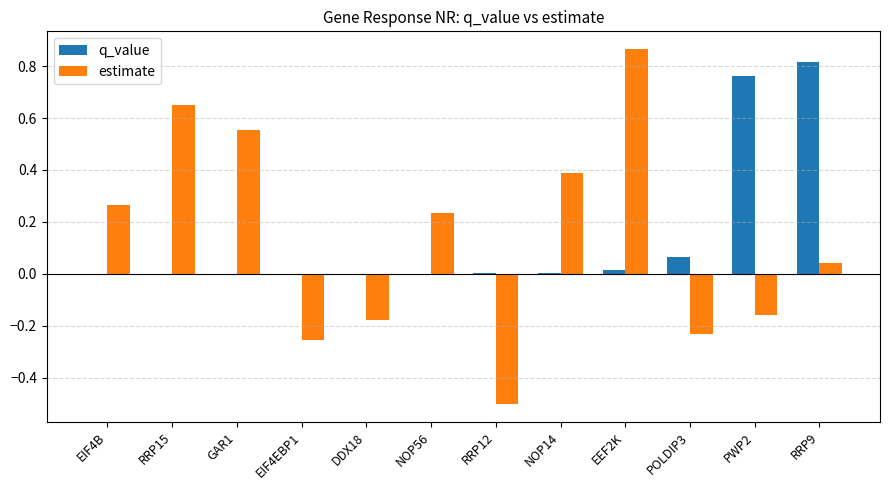

True or false: estimate has a value of 1.0 at RRP15.

False